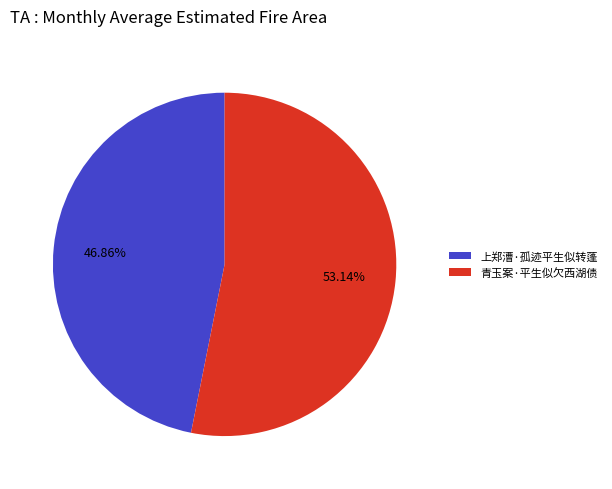

The 青玉案·平生似欠西湖债 slice represents 53% of the pie. True or false?

True